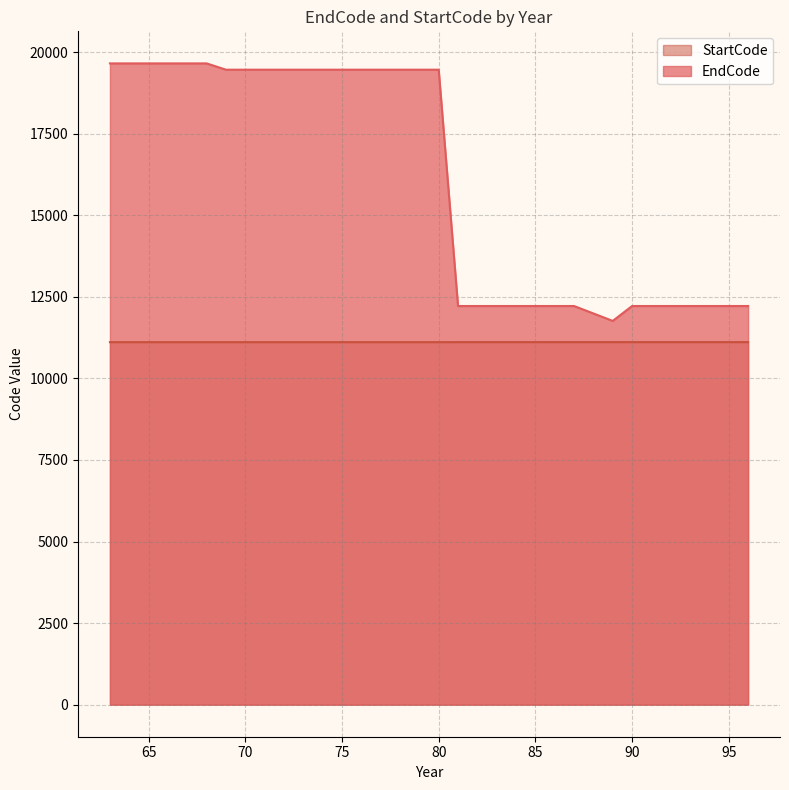

Which series has the largest total across all categories?

EndCode